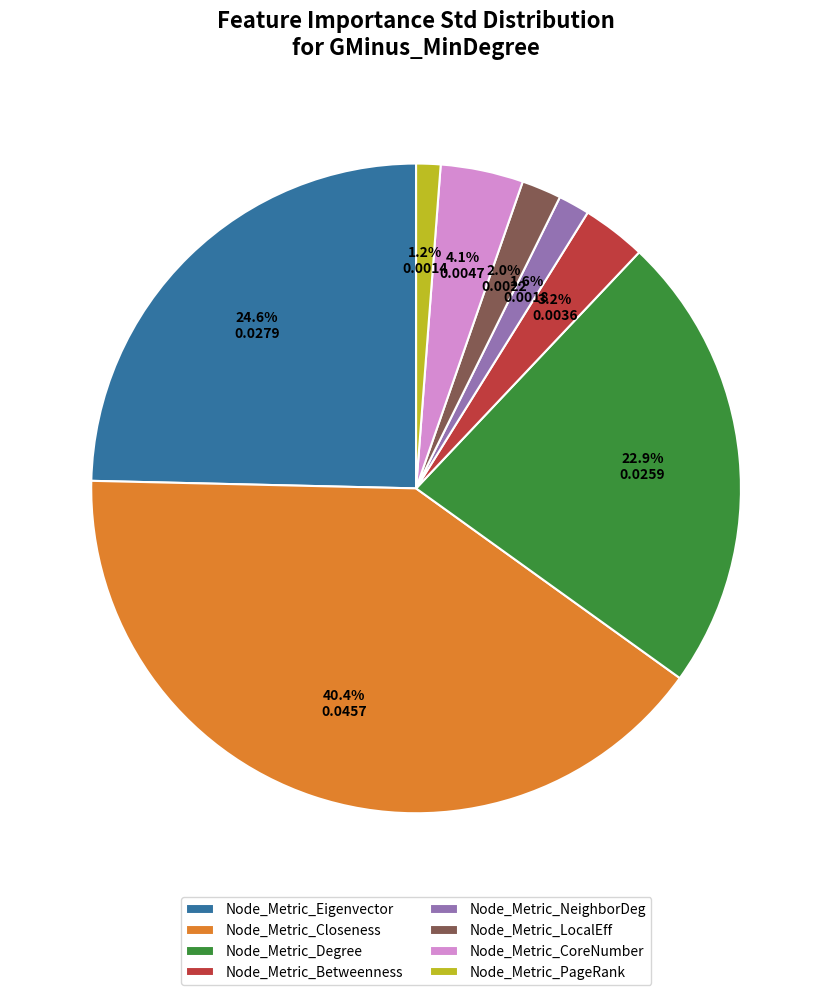

Combined, what portion of the pie is Node_Metric_PageRank and Node_Metric_Degree?

24.1%